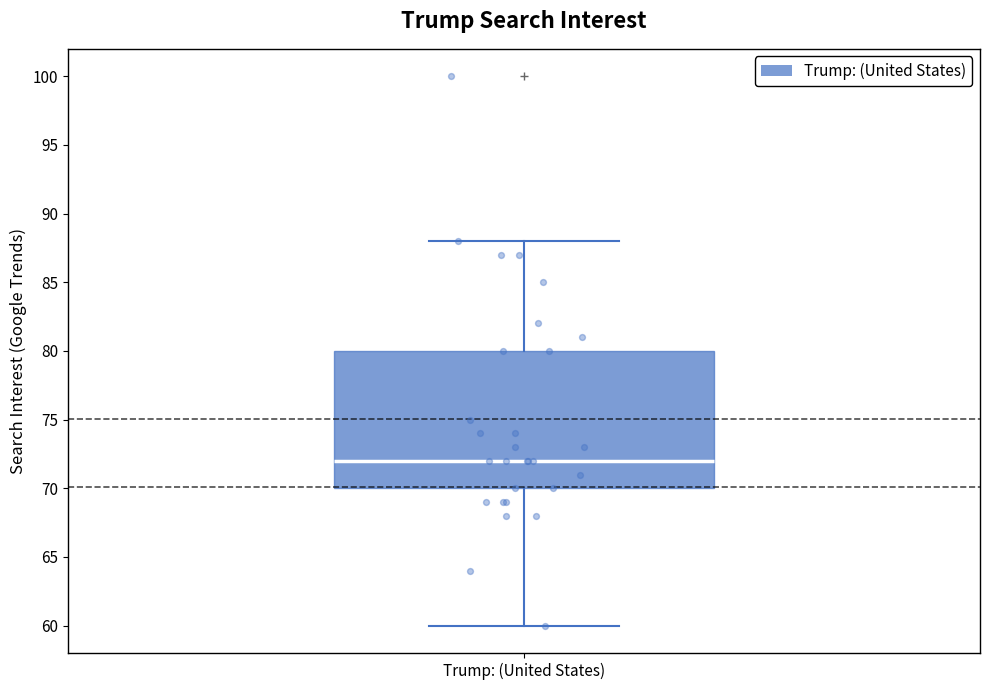

Read this box plot against the y-axis: the position of the median line, the range covered by the box, and the ends of both whiskers. The values are not printed on the chart, so give them approximately, as read against the axis.

median 72, box 70 to 80, whiskers 60 to 88